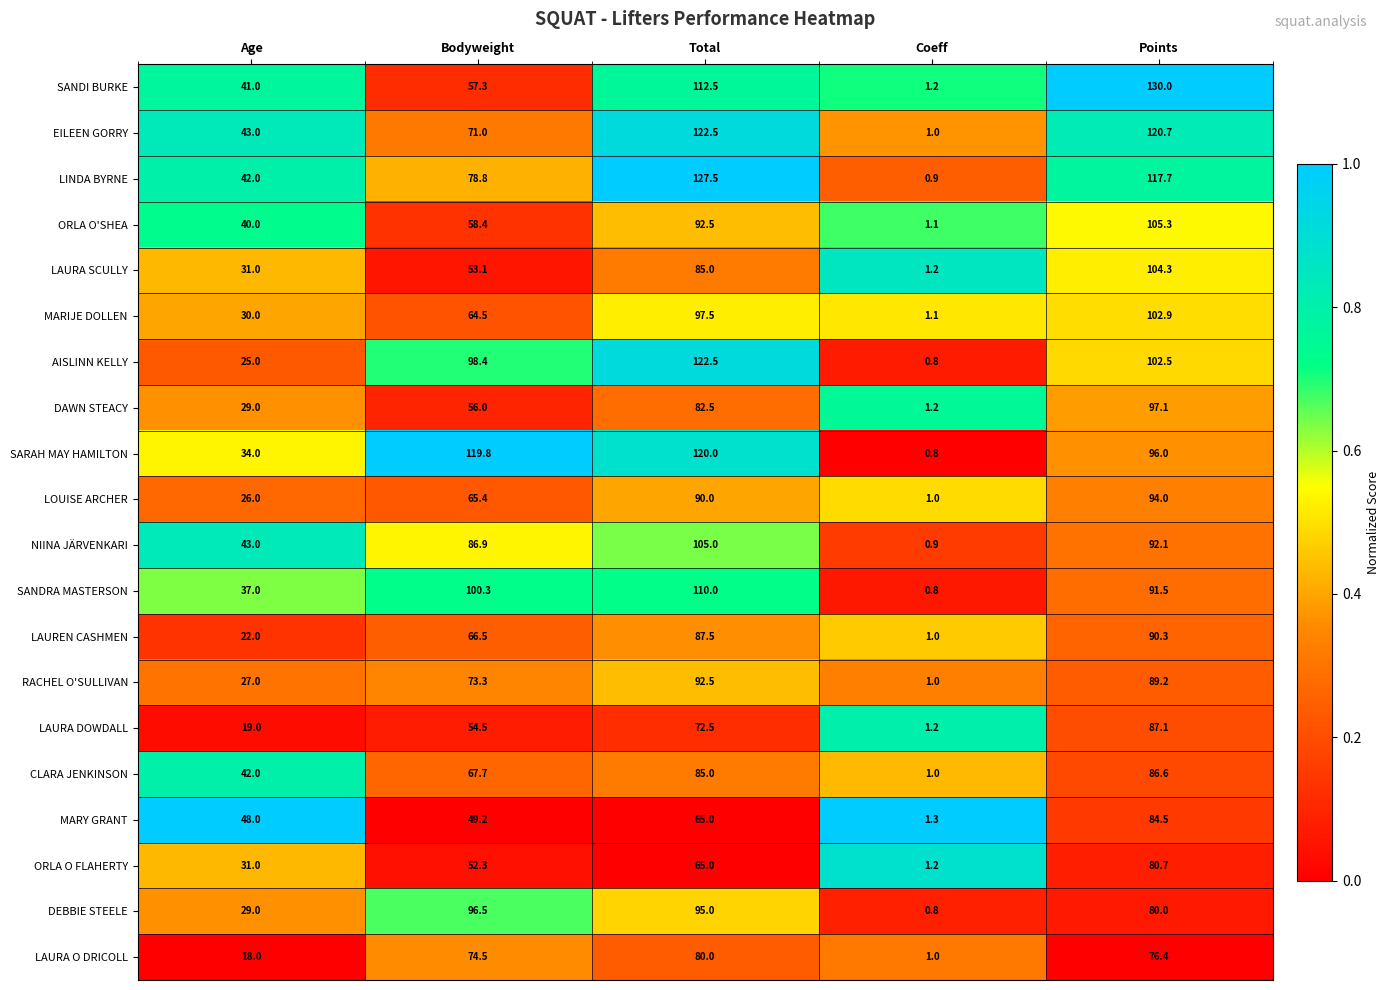

The MARY GRANT series shows 107.1 at Total. True or false?

False